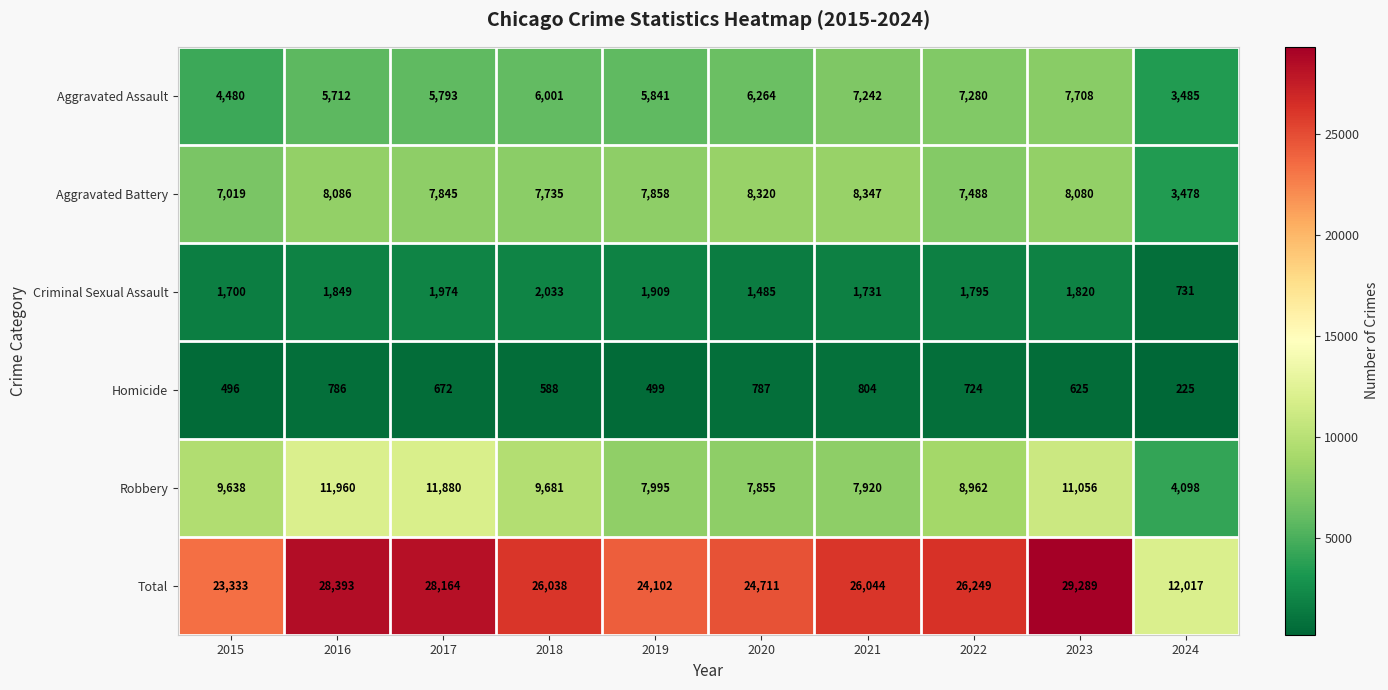

The value of Robbery at 2022 is 3013. True or false?

False